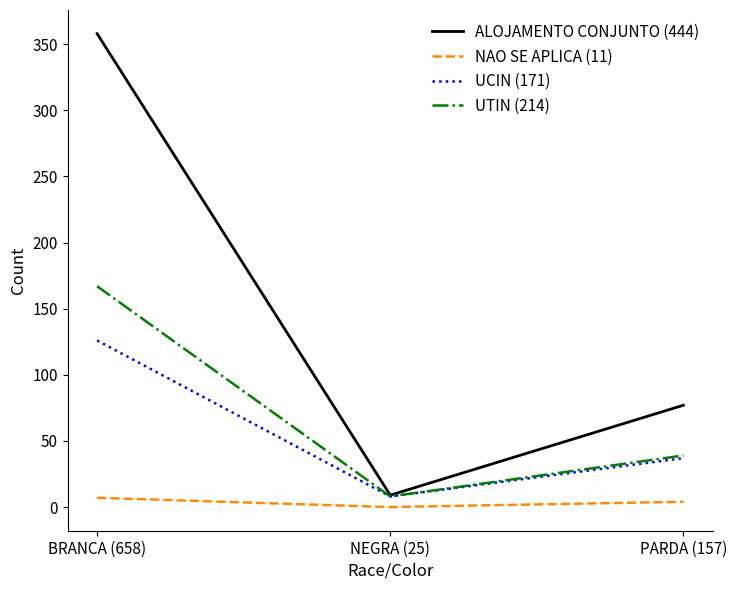

The value of ALOJAMENTO CONJUNTO (444) at PARDA (157) is 77. True or false?

True